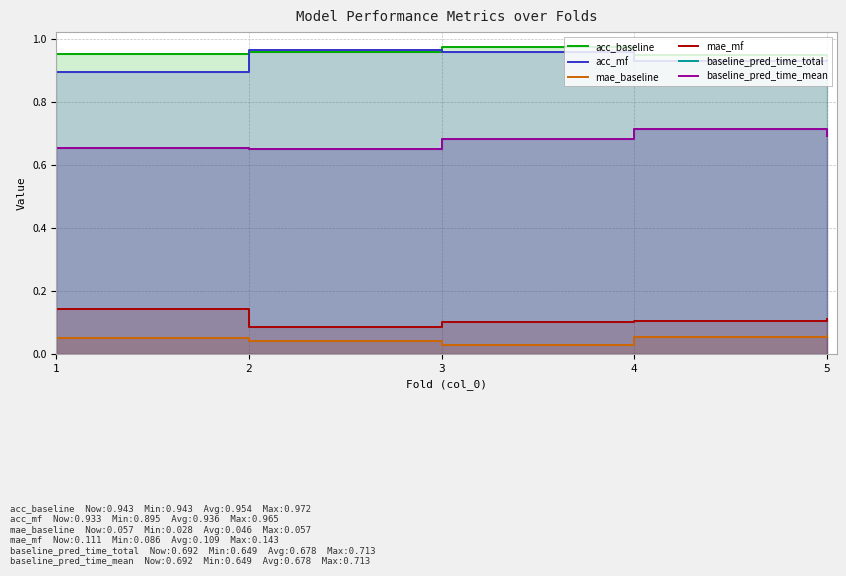

Is the value of acc_mf at 5 greater than the value of baseline_pred_time_mean at 3?

Yes